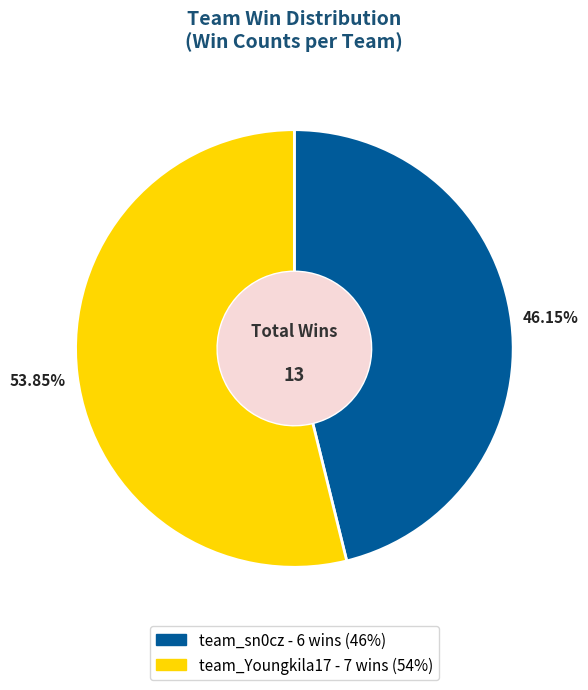

Between team_Youngkila17 and team_sn0cz, which is larger?

team_Youngkila17